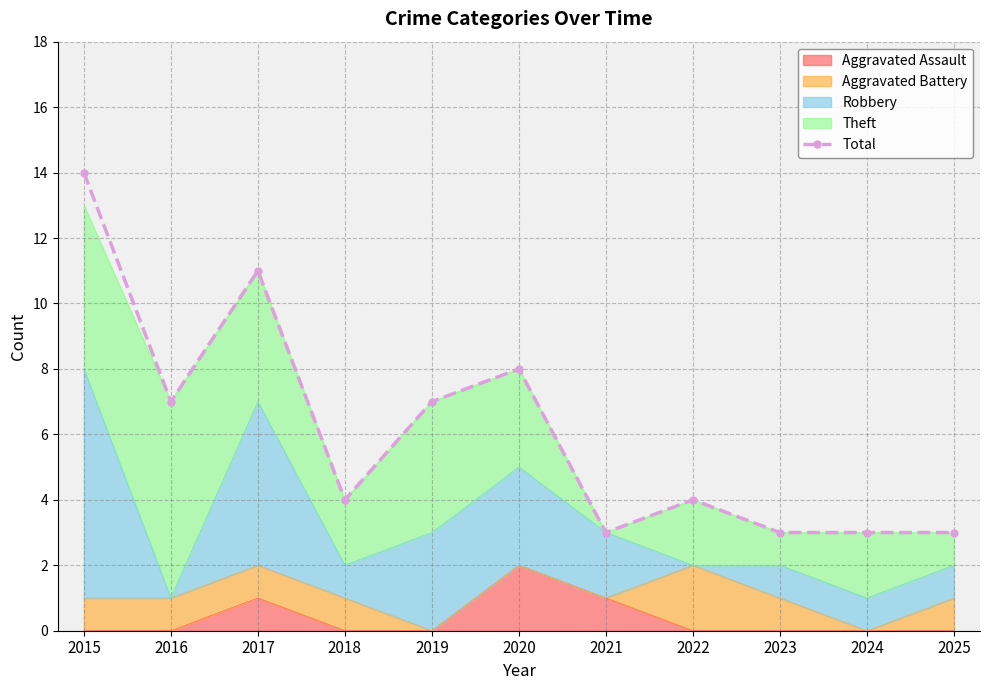

What is the smallest value displayed?

3